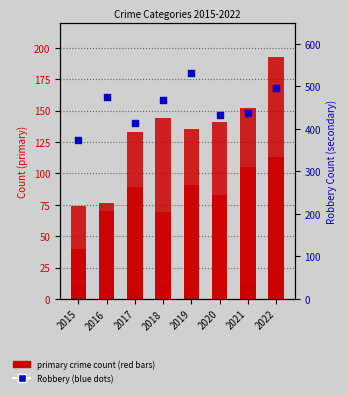

What is the total value across all series at 2020?

662